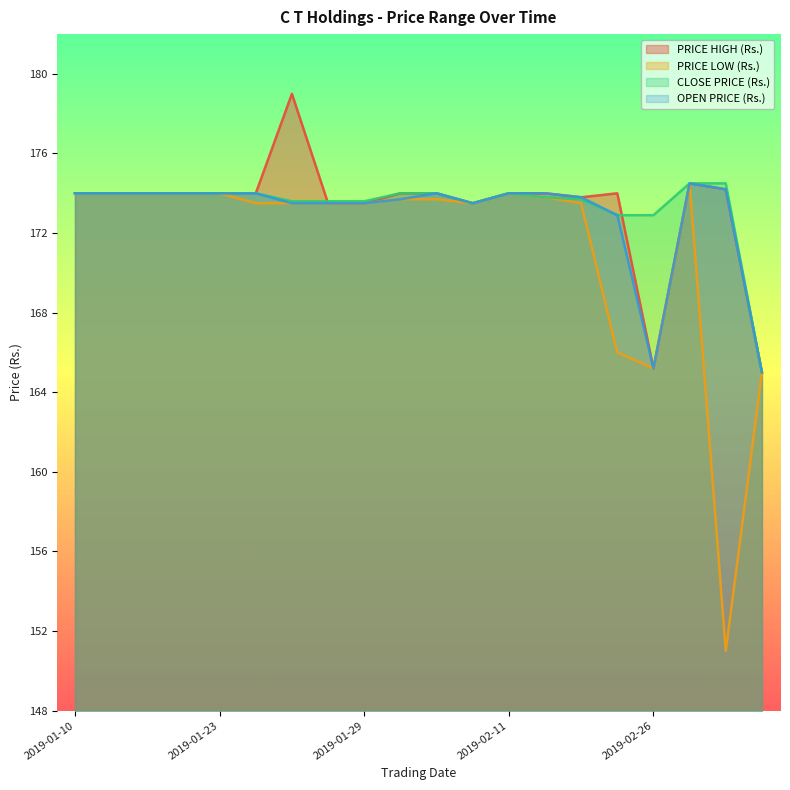

What is the label of the 17th point from the right?

2019-01-18